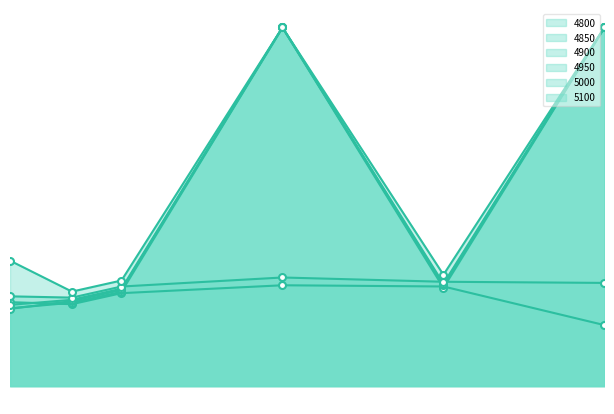

What is the smallest value displayed?

0.2